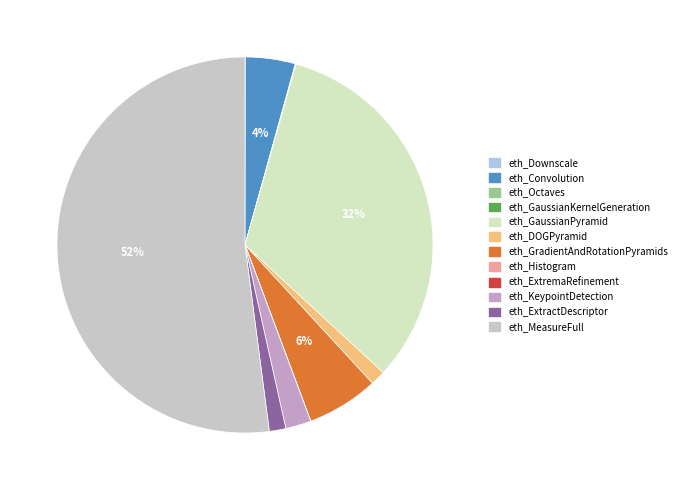

Count the number of slices in the pie.

12